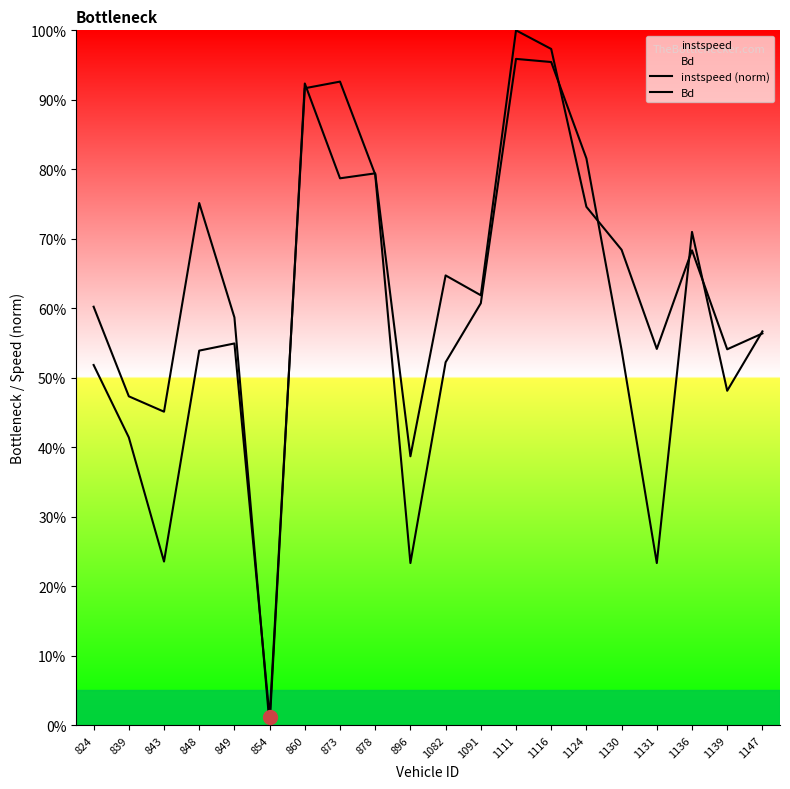

What is the difference between the highest and lowest values at 1124?

0.1